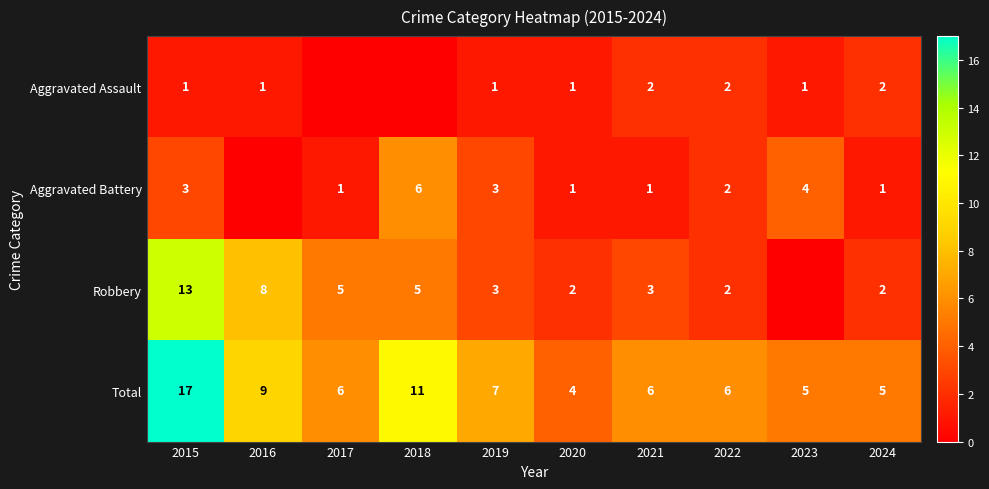

Rank the categories by Aggravated Battery value from highest to lowest.

2018, 2023, 2015, 2019, 2022, 2017, 2020, 2021, 2024, 2016